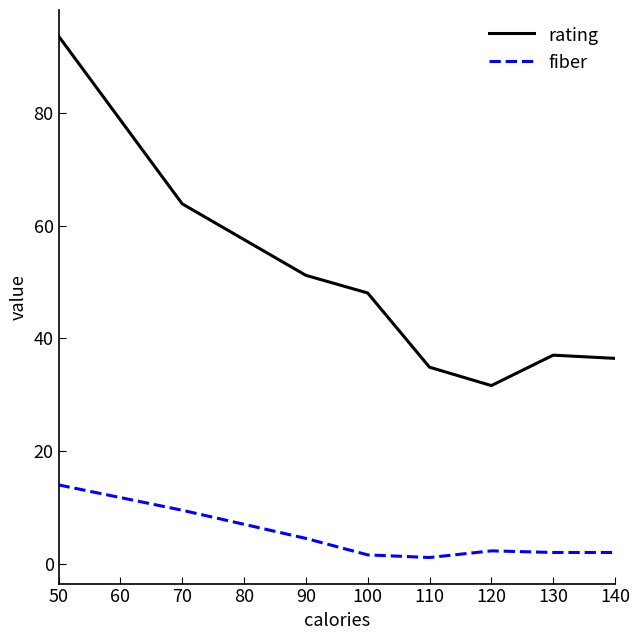

What is the average value of the fiber series?

4.6